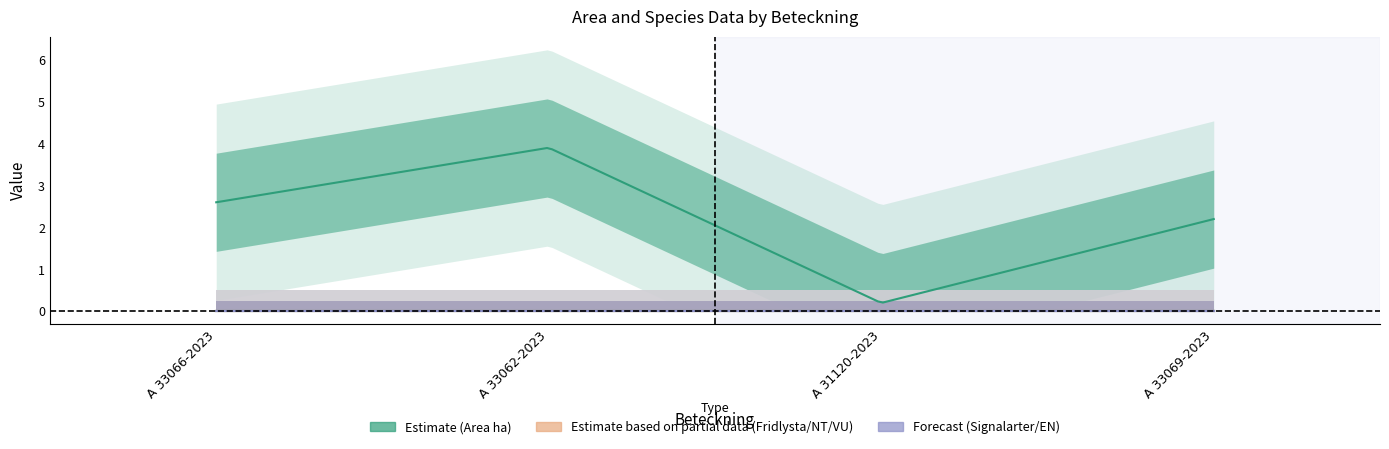

Reading left to right, extract all data points from this chart.

Area (ha): 2.6	3.9	0.2	2.2
Fridlysta: 0.0	0.0	0.0	0.0
Signalarter: 0.0	0.0	0.0	0.0
NT: 0.0	0.0	0.0	0.0
VU: 0.0	0.0	0.0	0.0
EN: 0.0	0.0	0.0	0.0